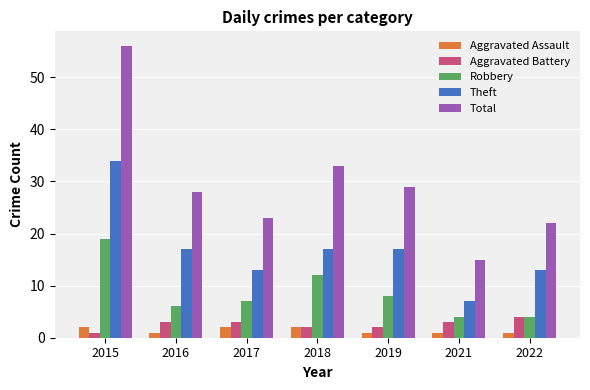

Is the value of Robbery at 2016 greater than the value of Theft at 2022?

No